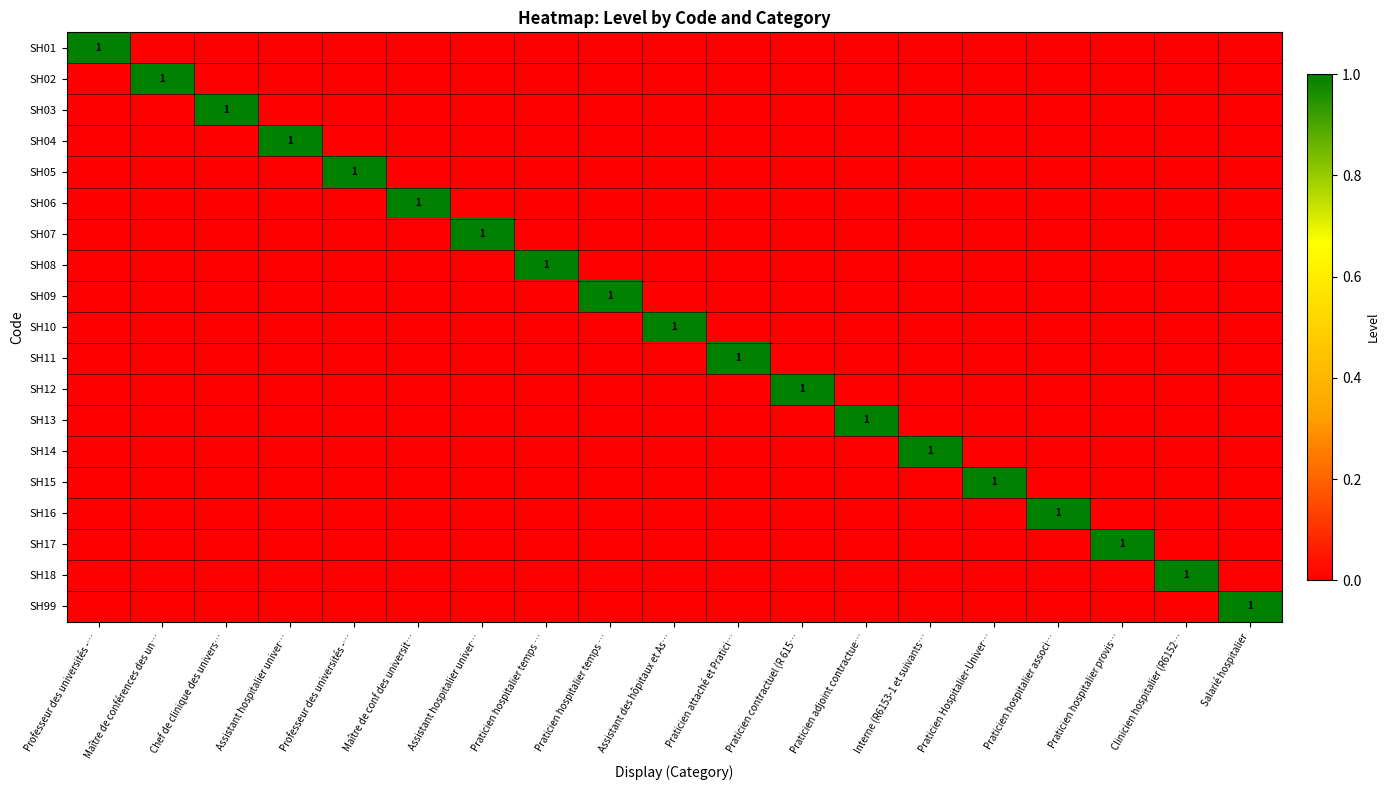

What is the total value across all series at Professeur des universités -…?

1